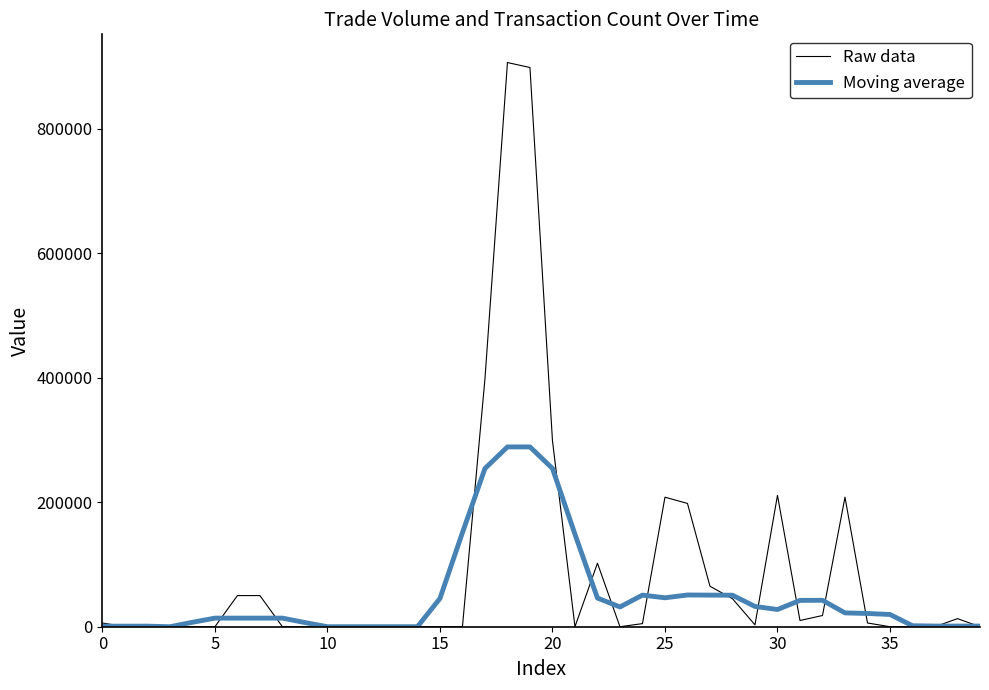

What is the greatest value displayed?

906000